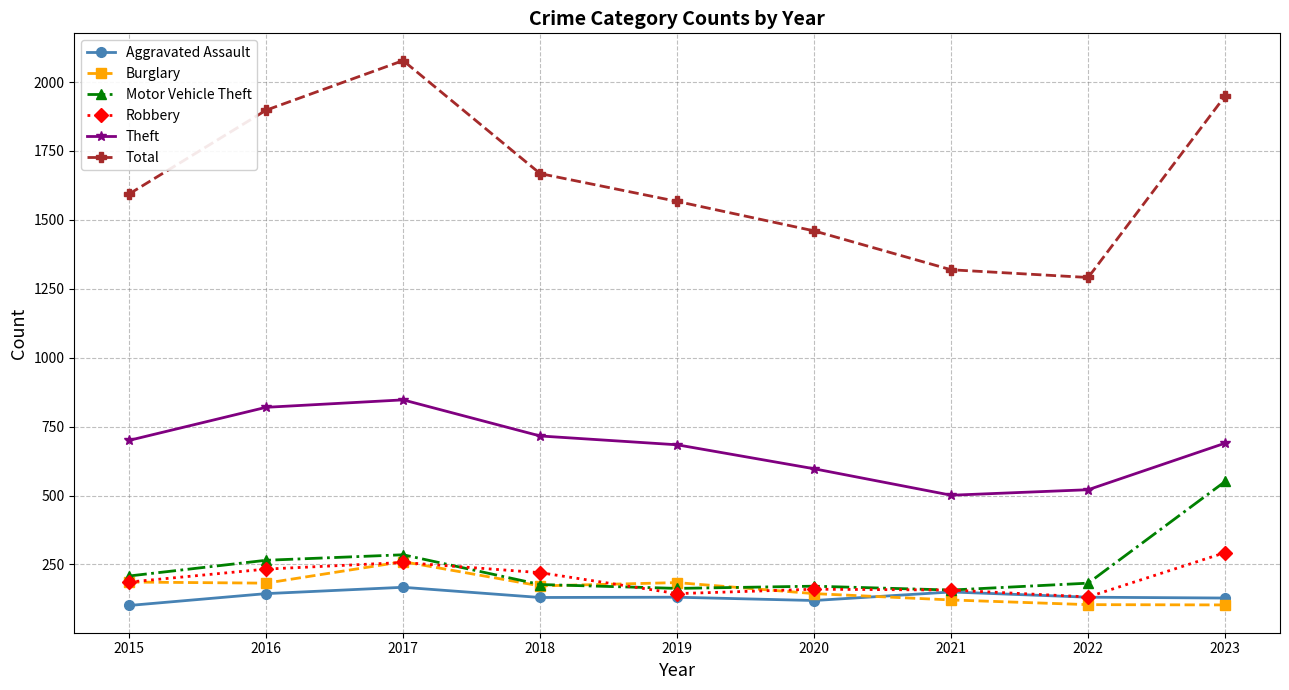

What is the smallest value displayed?

101